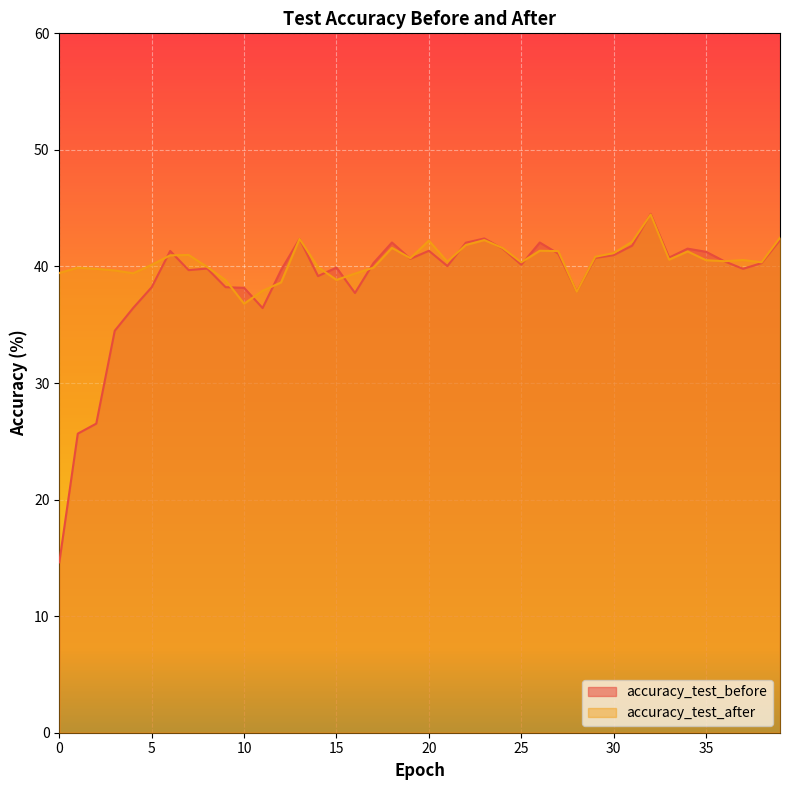

At how many categories does at least one series exceed 31?

40